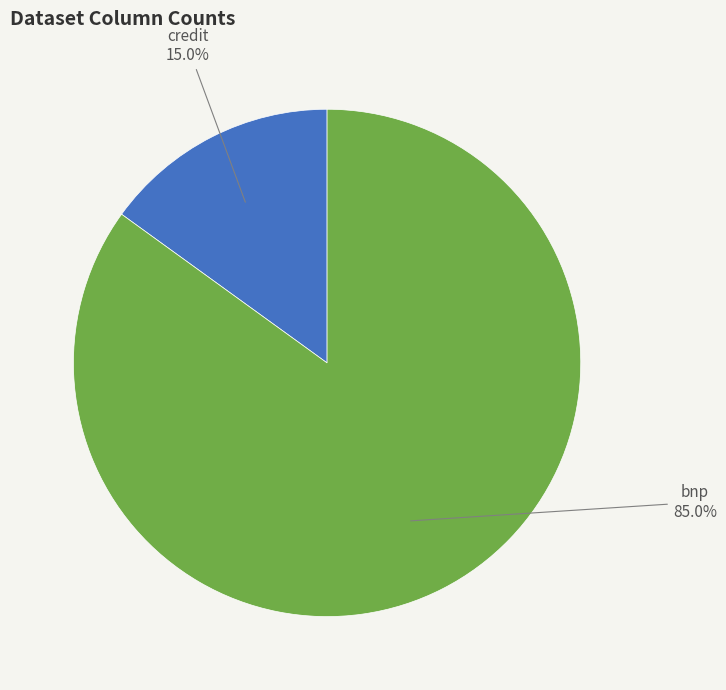

To the nearest percent, what percentage of the pie is bnp?

85%